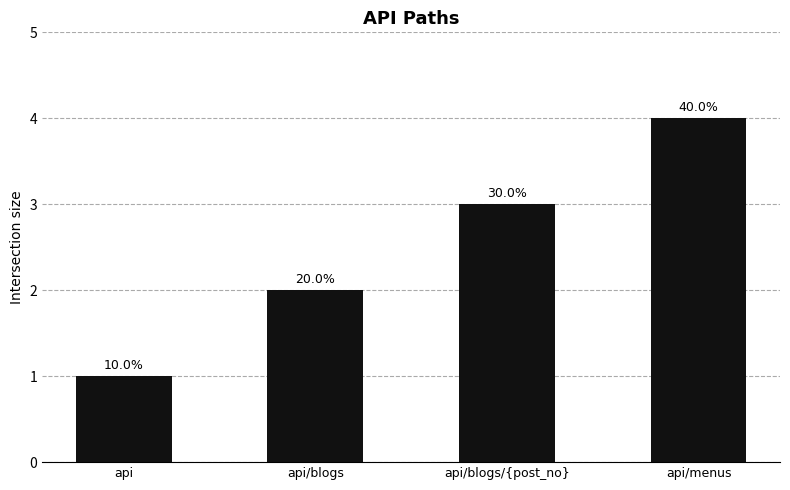

List the labels in order of value, largest first.

api/menus, api/blogs/{post_no}, api/blogs, api